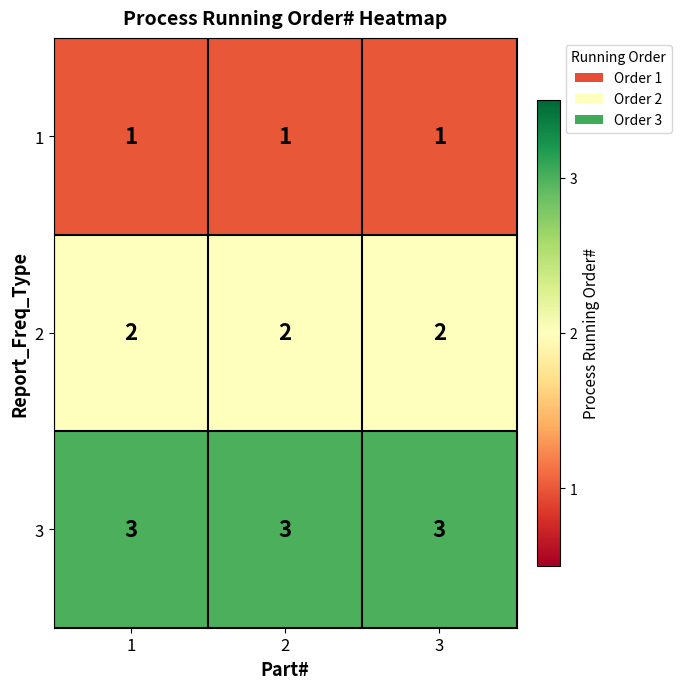

At how many categories does at least one series exceed 2?

3